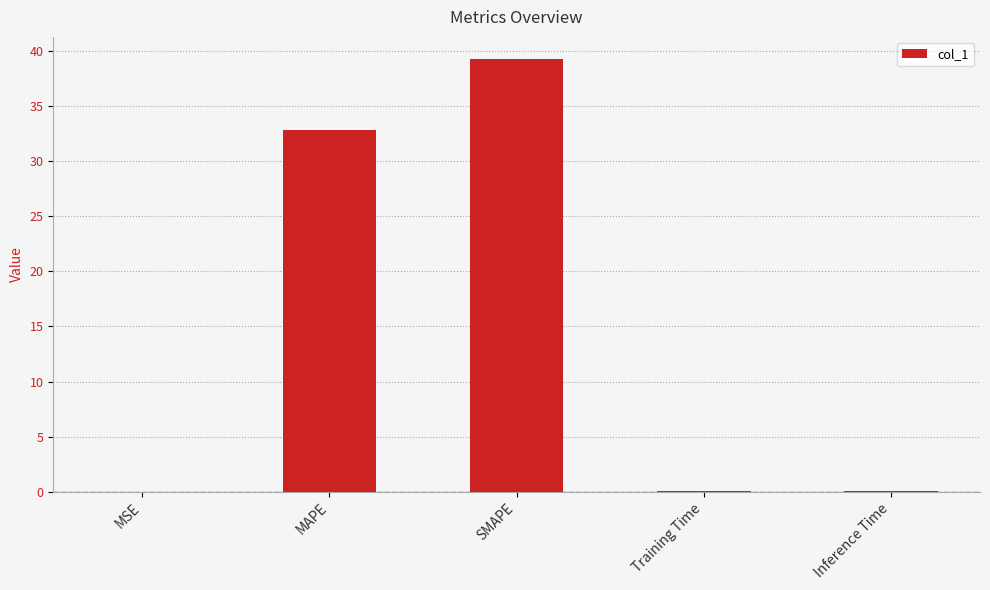

Is it true that the value at SMAPE is 39.3?

True